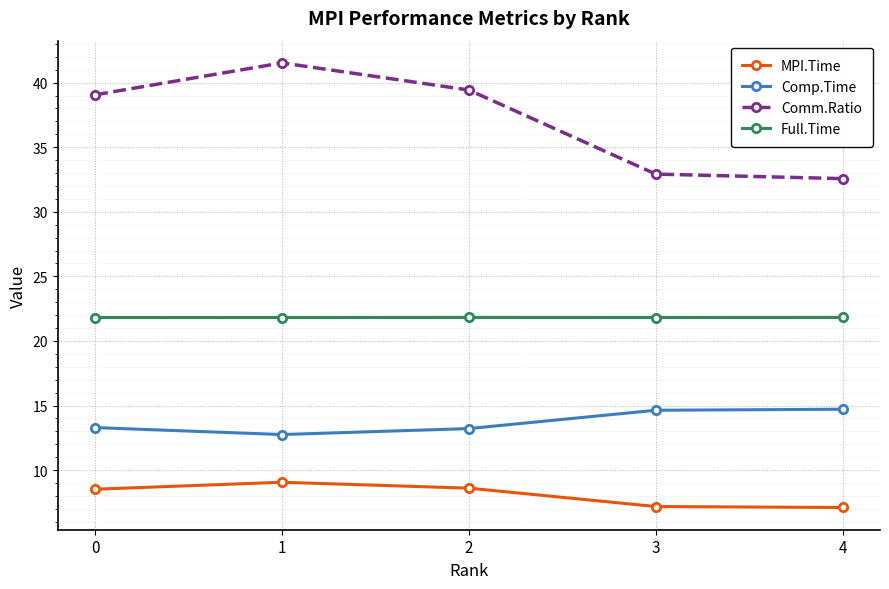

List the labels in order of Comm.Ratio value, largest first.

1, 2, 0, 3, 4